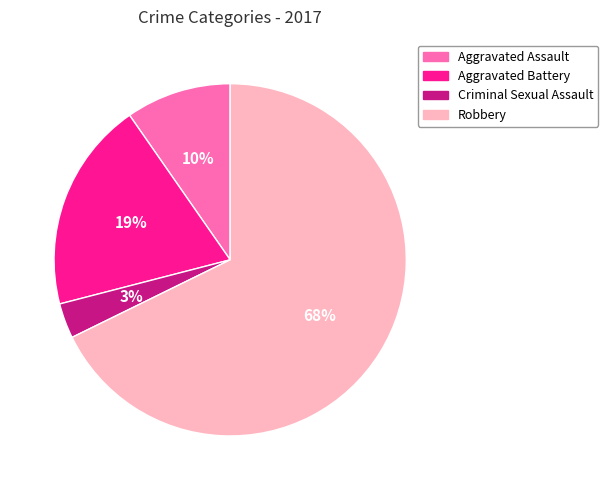

To the nearest percent, what is the difference between the largest and smallest slice percentages?

65%